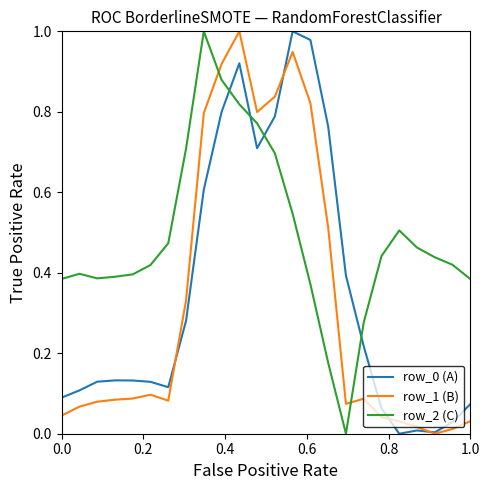

After their last crossing, which series has the higher values: row_1 (B) or row_2 (C)?

row_2 (C)